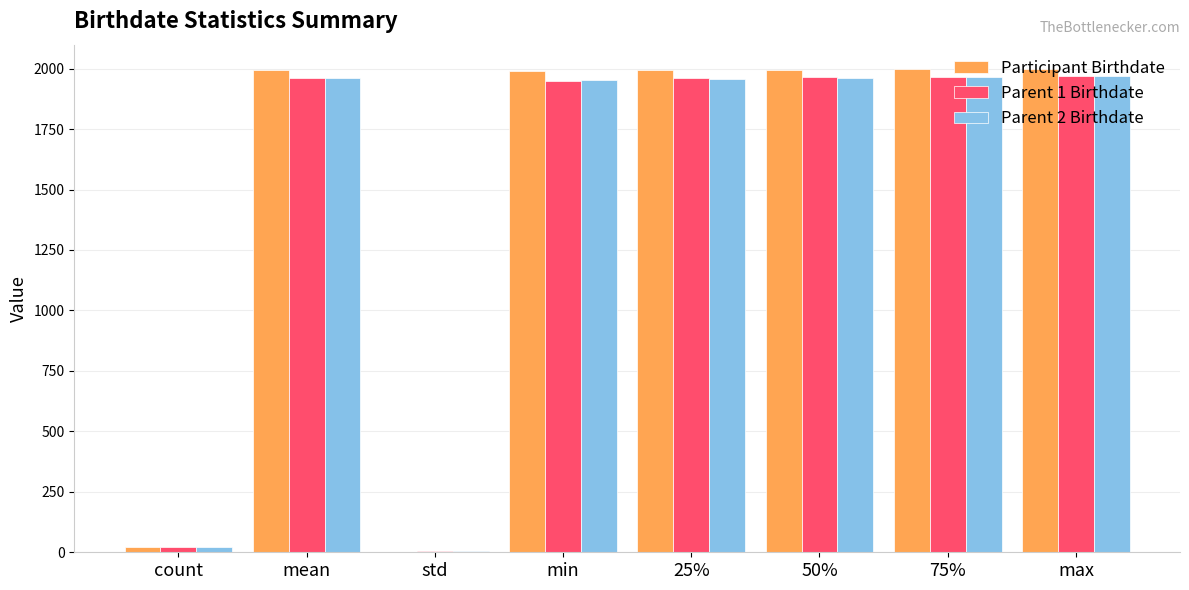

At which label does Parent 1 Birthdate first exceed 1962?

mean